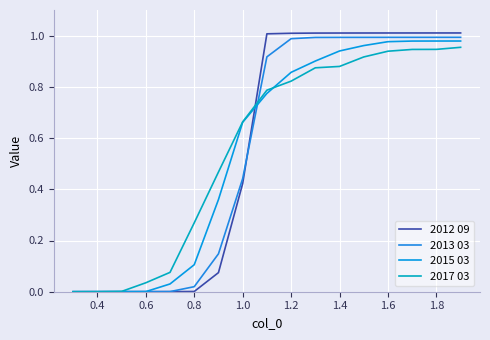

How many lines are shown in the chart?

4